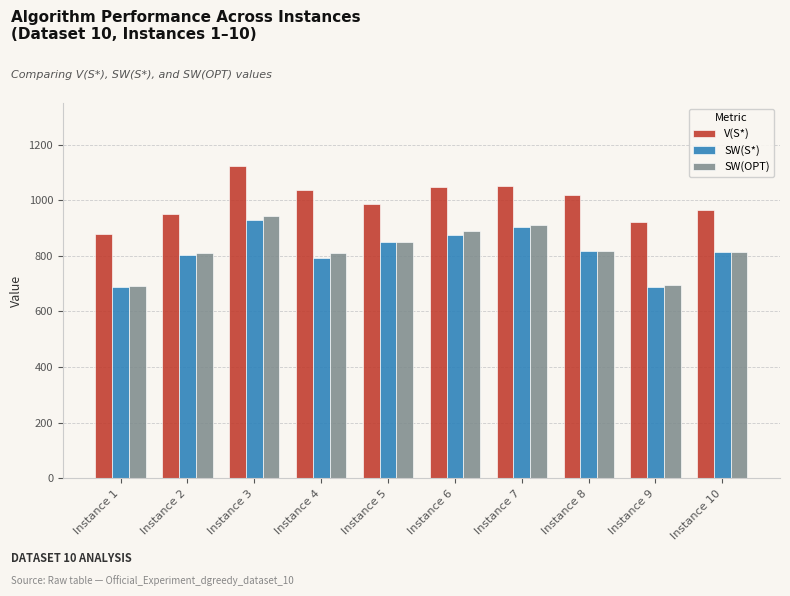

The V(S*) series shows 987.2 at Instance 5. True or false?

True